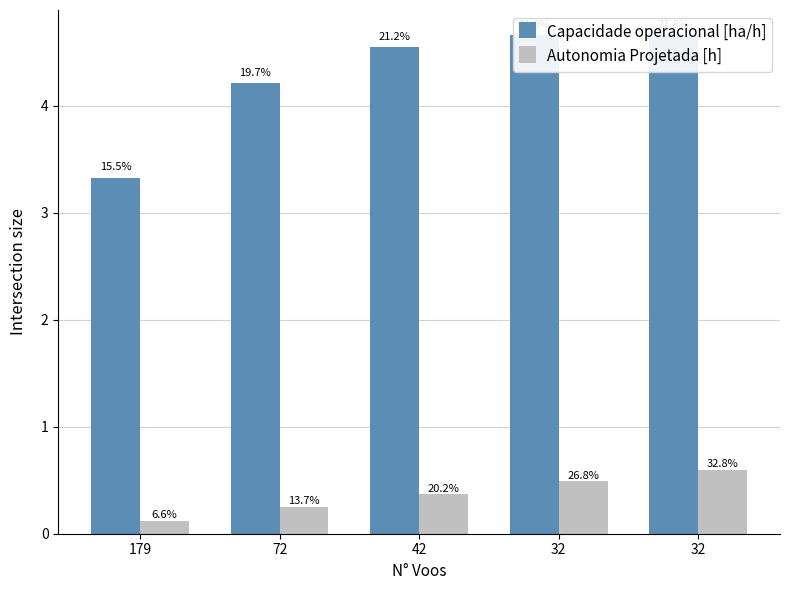

Rank the categories by Autonomia Projetada [h] value from lowest to highest.

179, 72, 42, 32, 32